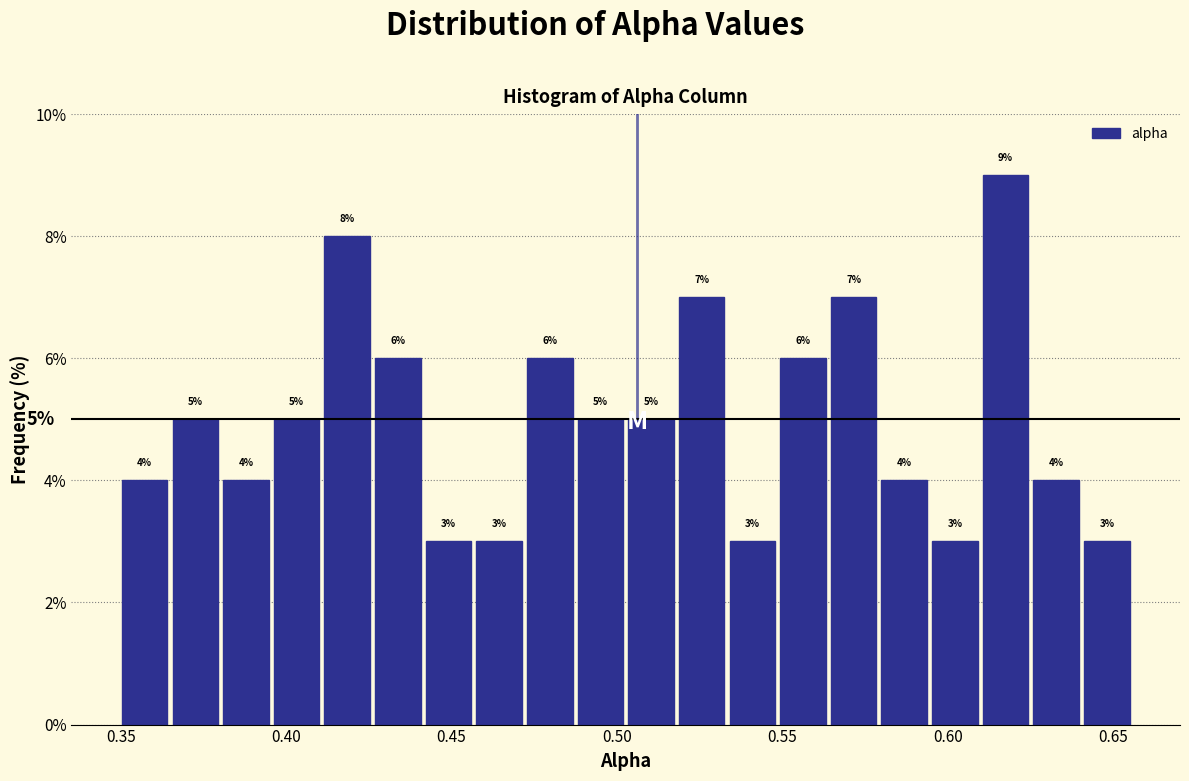

Read against the x-axis, roughly where is the centre of the tallest bar?

0.615